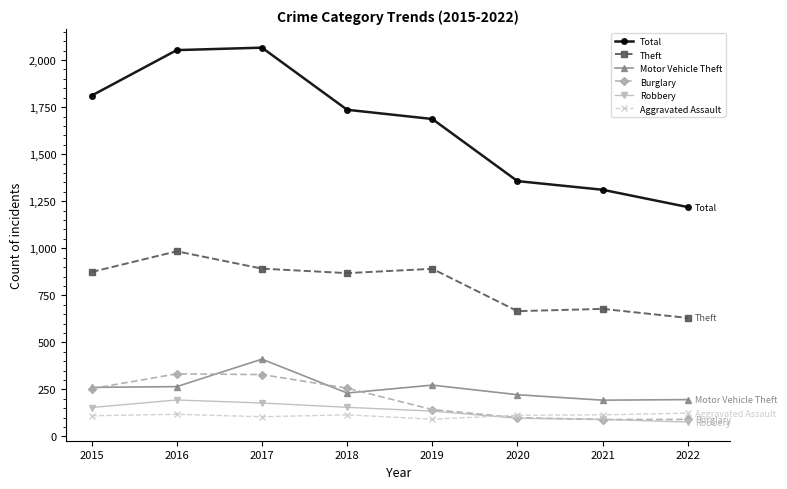

True or false: Robbery has a value of 194 at 2016.

True